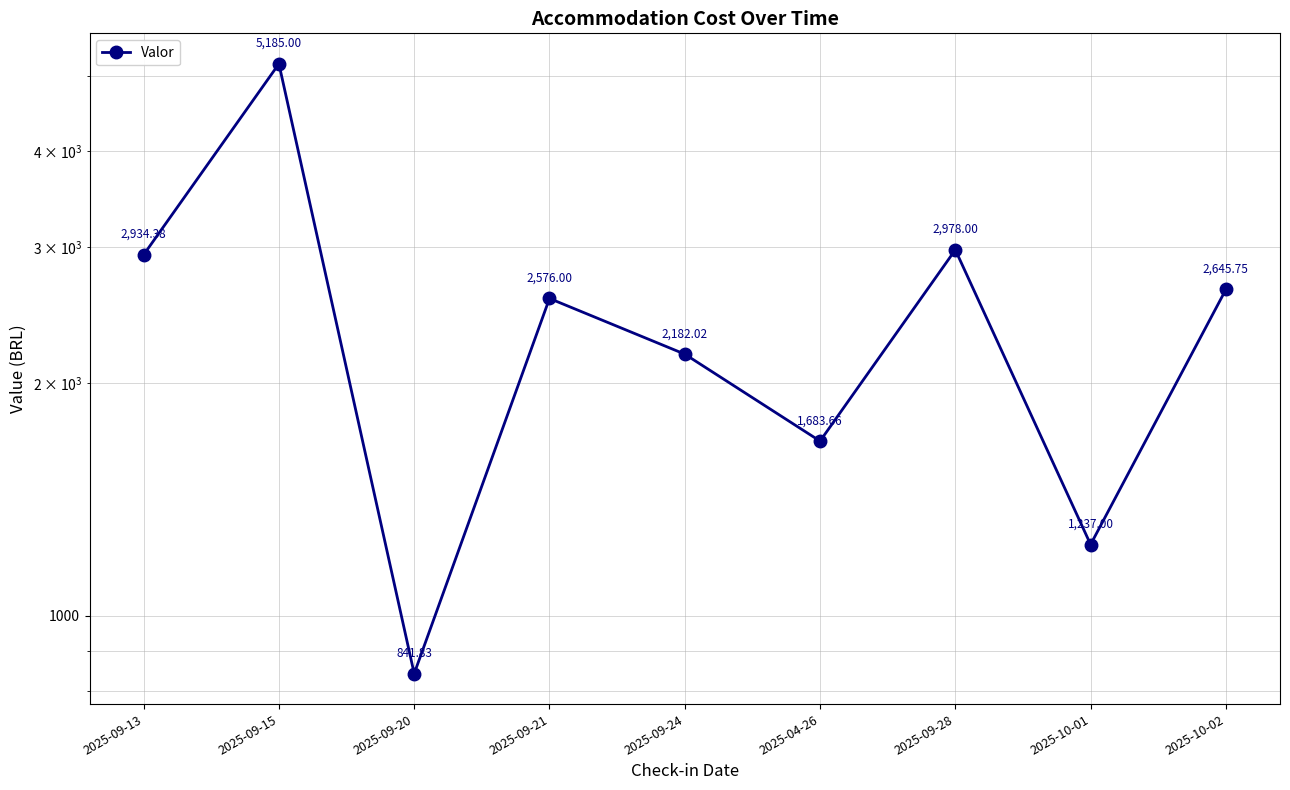

True or false: the data shows 1421.0 at 2025-10-02.

False